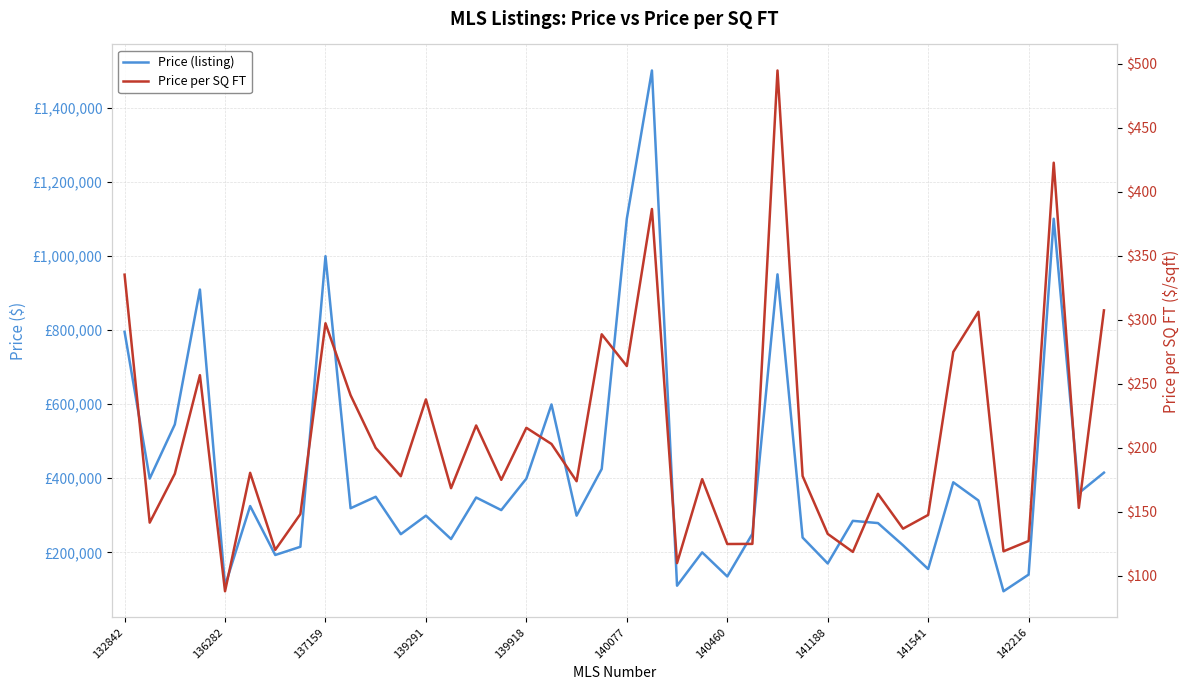

Which series has the widest spread of values?

Price (listing)